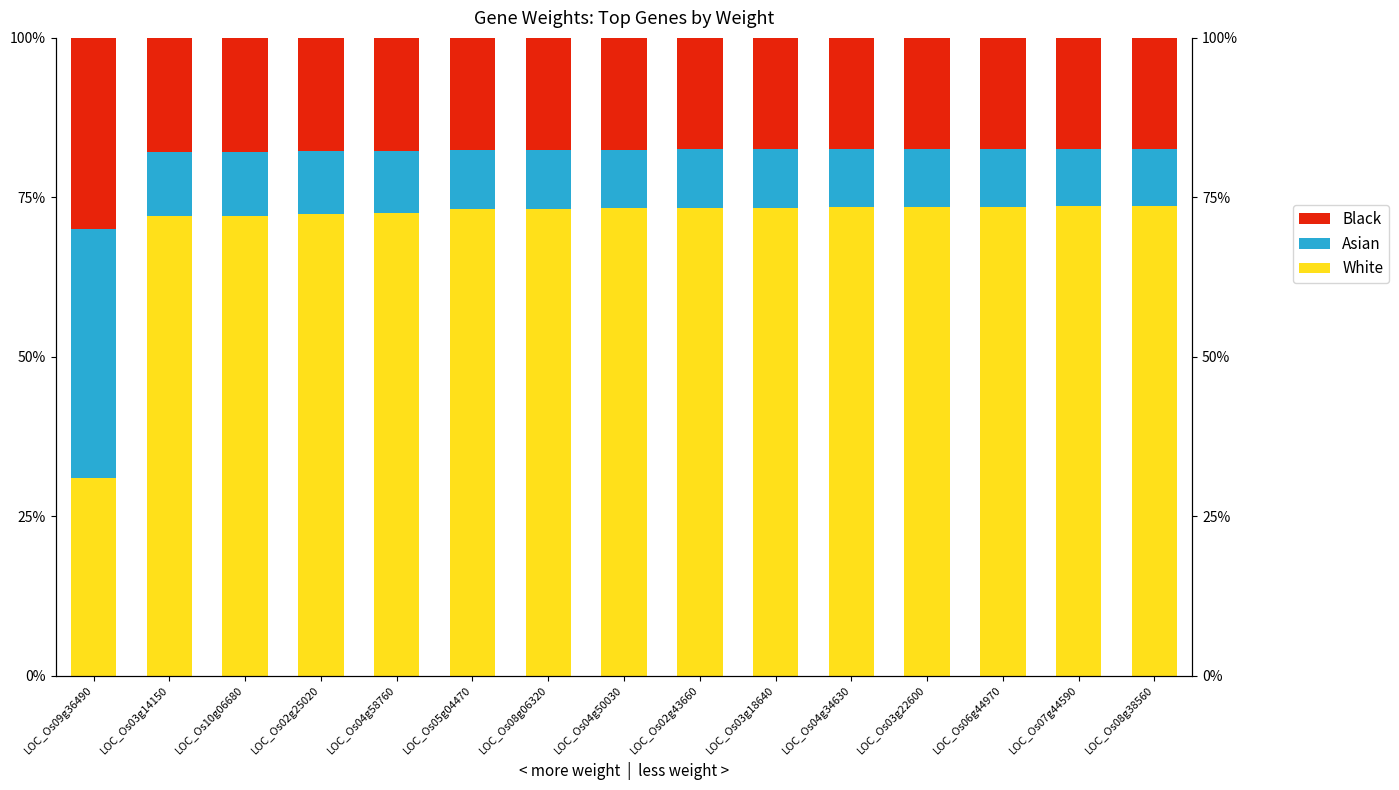

Where is Black nearest to the value 23?

LOC_Os03g14150